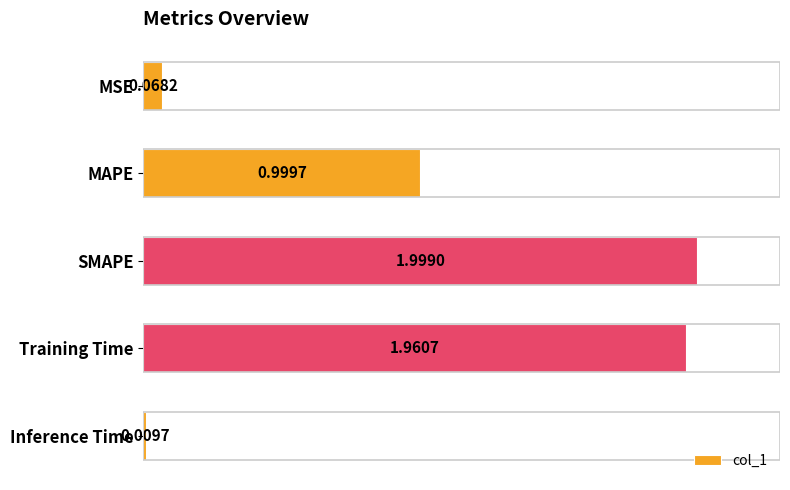

List the labels in order of value, smallest first.

Inference Time, MSE, MAPE, Training Time, SMAPE